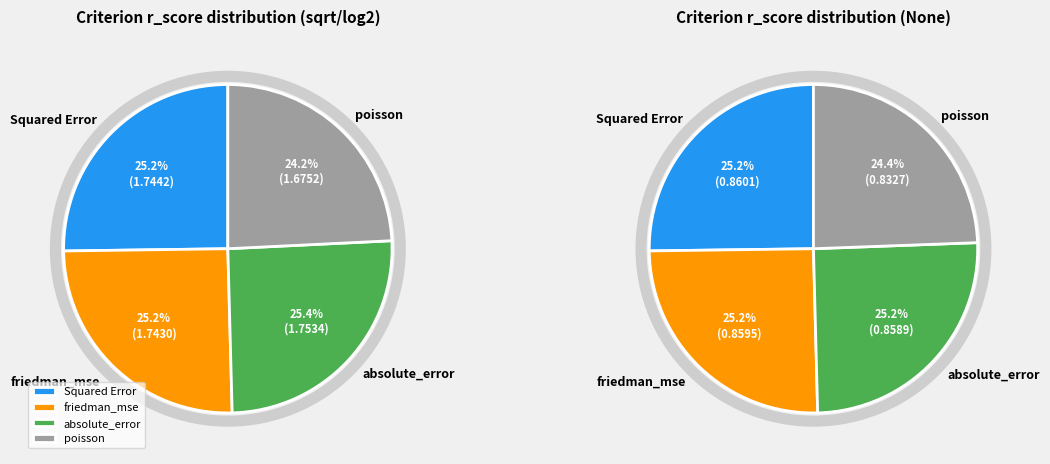

Does None account for over 50% of the chart?

No